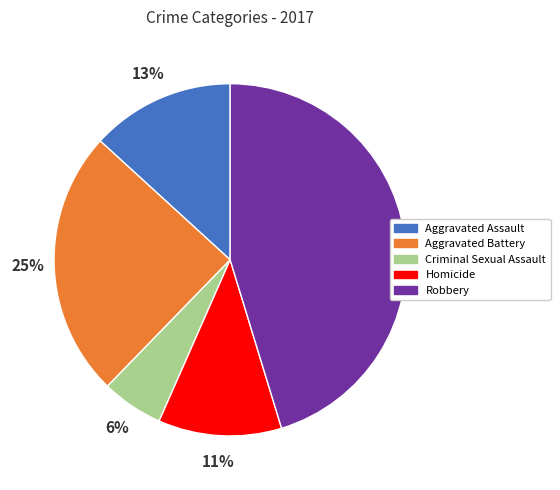

Is there any slice that represents more than half of the pie?

No